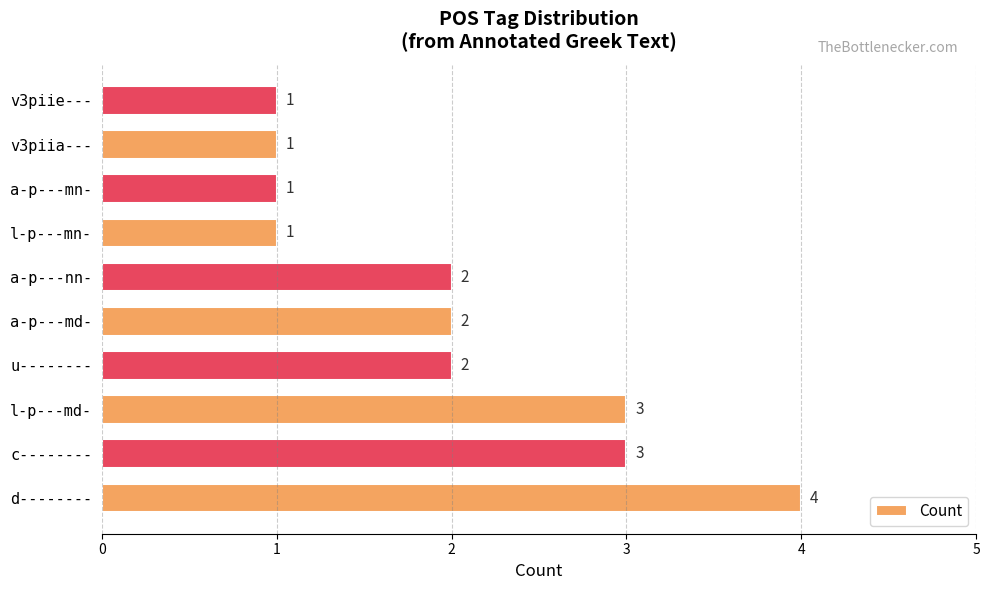

What is the maximum value shown in the chart?

4